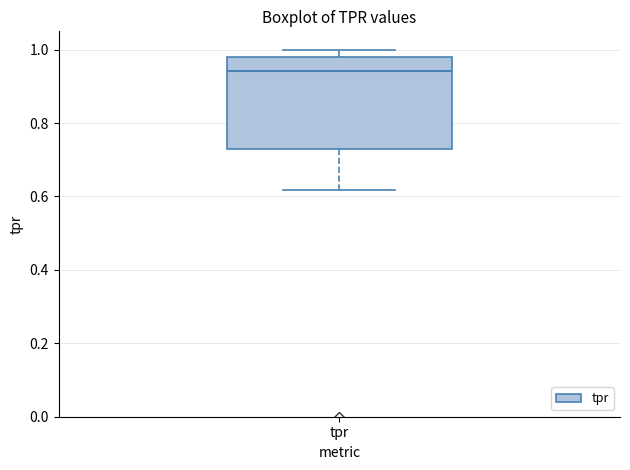

Read this box plot against the y-axis: the position of the median line, the range covered by the box, and the ends of both whiskers. The values are not printed on the chart, so give them approximately, as read against the axis.

median 0.94, box 0.74 to 0.98, whiskers 0.62 to 1.00